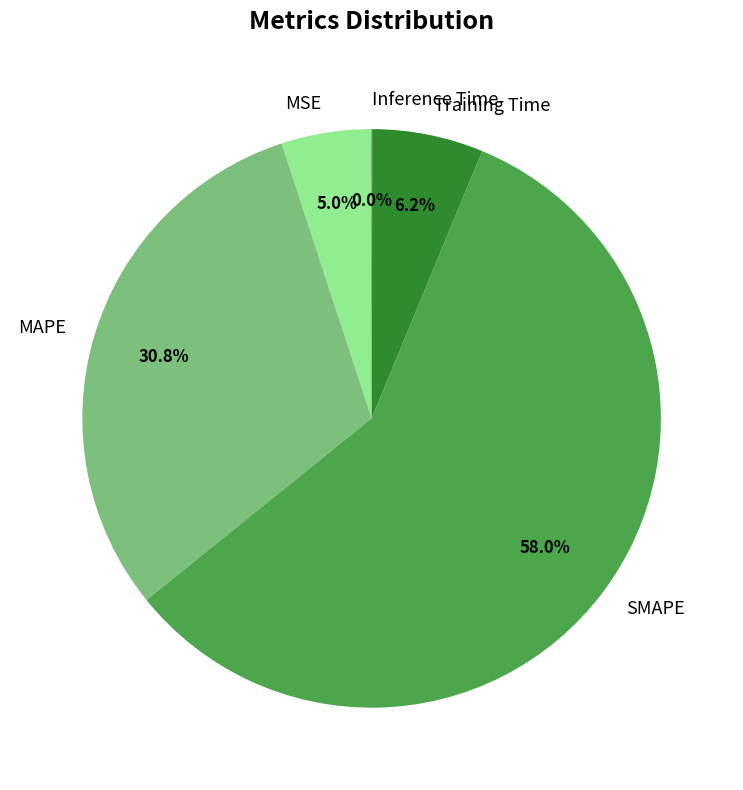

What percentage is the SMAPE slice, to the nearest percent?

58%